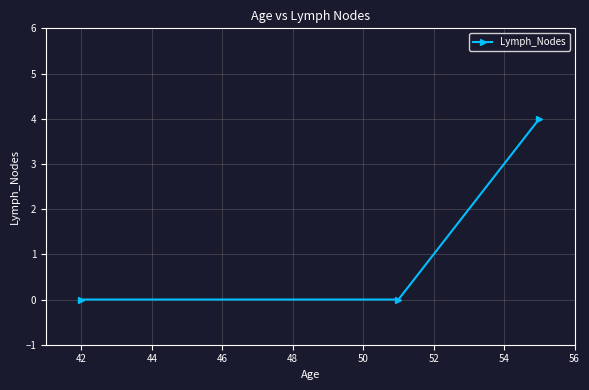

Does the chart display data point markers on the line(s)?

Yes